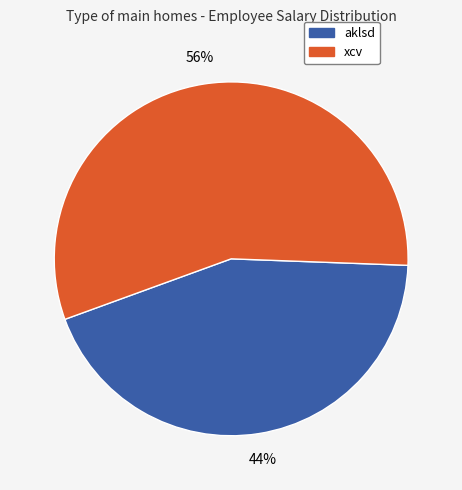

What is the ratio of the value at xcv to the value at aklsd?

1.3